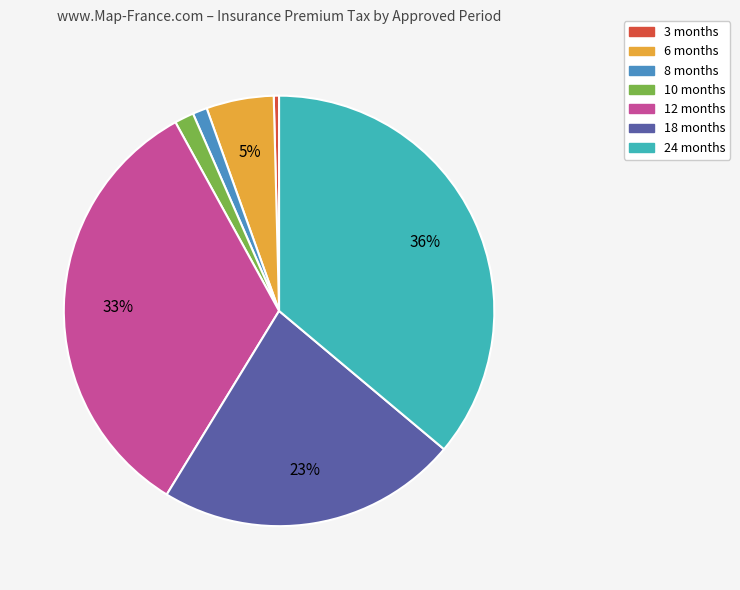

Which has a higher value, 18 months or 8 months?

18 months